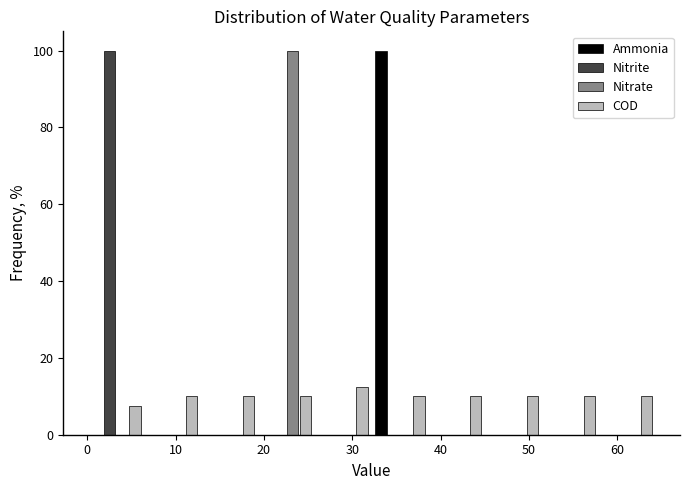

Reading left to right, list every range on the x-axis with the height of the bar of each series over it. Neither the bar edges nor the heights are printed on the chart, so give them approximately, as read against the axes.

0 to 6: Ammonia=0	Nitrite=100	Nitrate=0	COD=8
6 to 13: Ammonia=0	Nitrite=0	Nitrate=0	COD=10
13 to 19: Ammonia=0	Nitrite=0	Nitrate=0	COD=10
19 to 26: Ammonia=0	Nitrite=0	Nitrate=100	COD=10
26 to 32: Ammonia=0	Nitrite=0	Nitrate=0	COD=12
32 to 39: Ammonia=100	Nitrite=0	Nitrate=0	COD=10
39 to 45: Ammonia=0	Nitrite=0	Nitrate=0	COD=10
45 to 51: Ammonia=0	Nitrite=0	Nitrate=0	COD=10
51 to 58: Ammonia=0	Nitrite=0	Nitrate=0	COD=10
58 to 64: Ammonia=0	Nitrite=0	Nitrate=0	COD=10